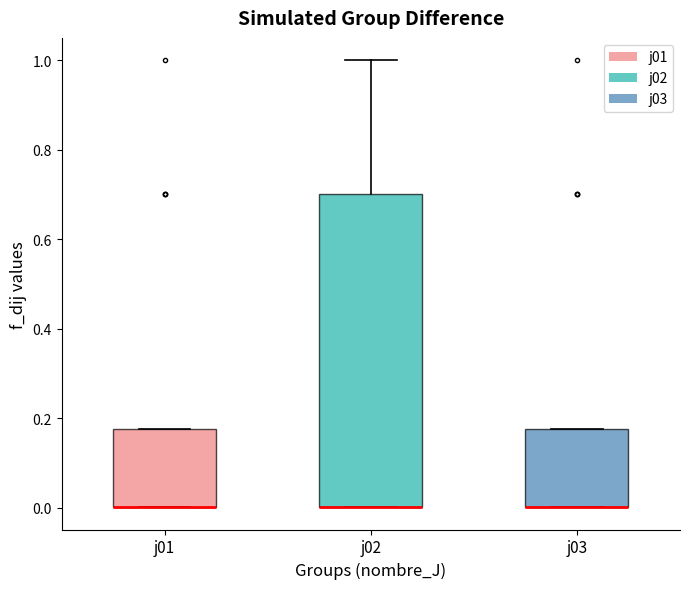

Which box is the tallest, from its lower edge to its upper edge?

j02